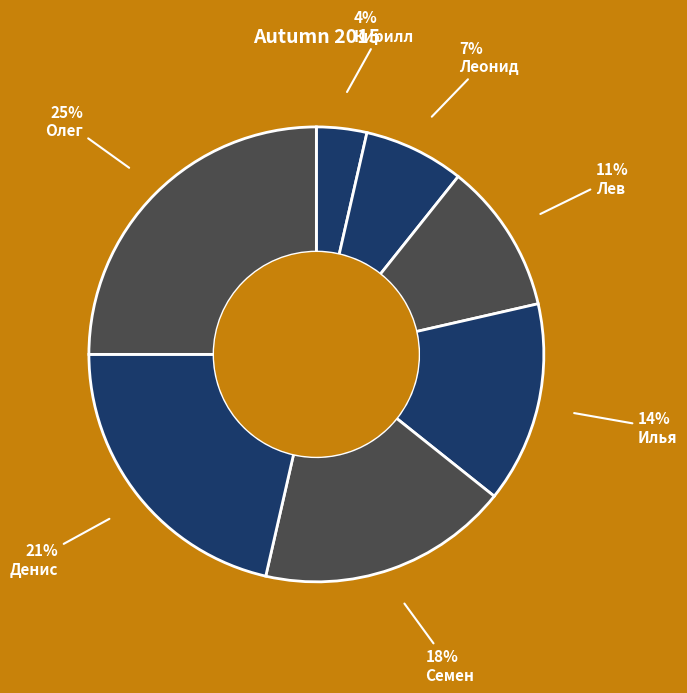

How many segments does this pie chart have?

7